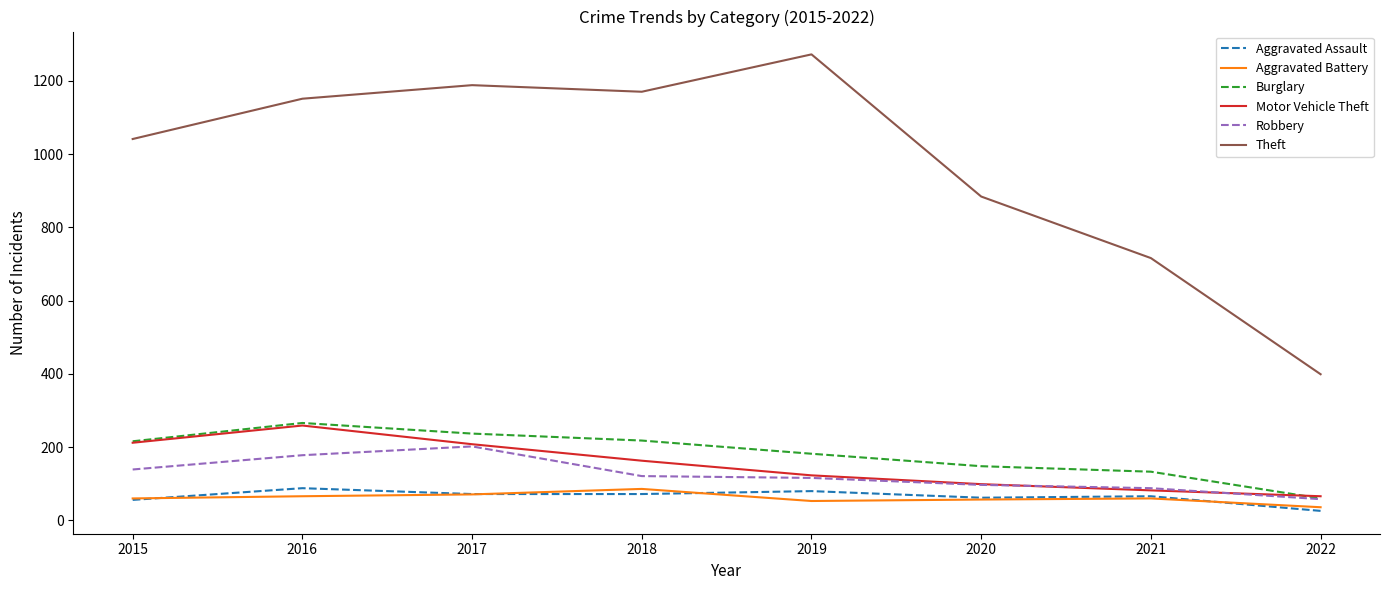

What is the difference between the highest and lowest values at 2020?

827